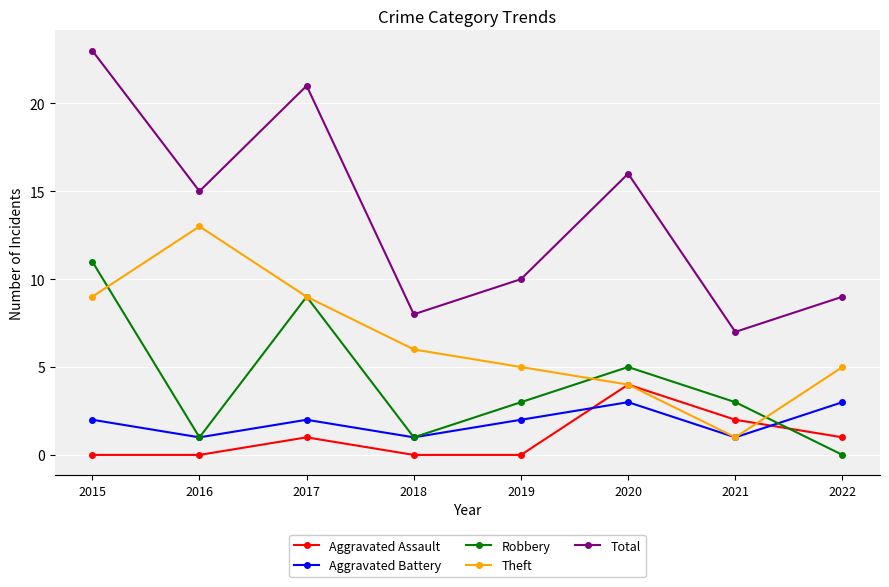

What is the sum of all Total values?

109